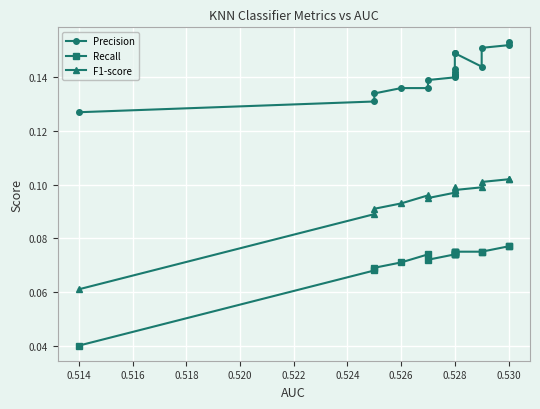

Between 0.528 and 0.526, which is larger?

0.528